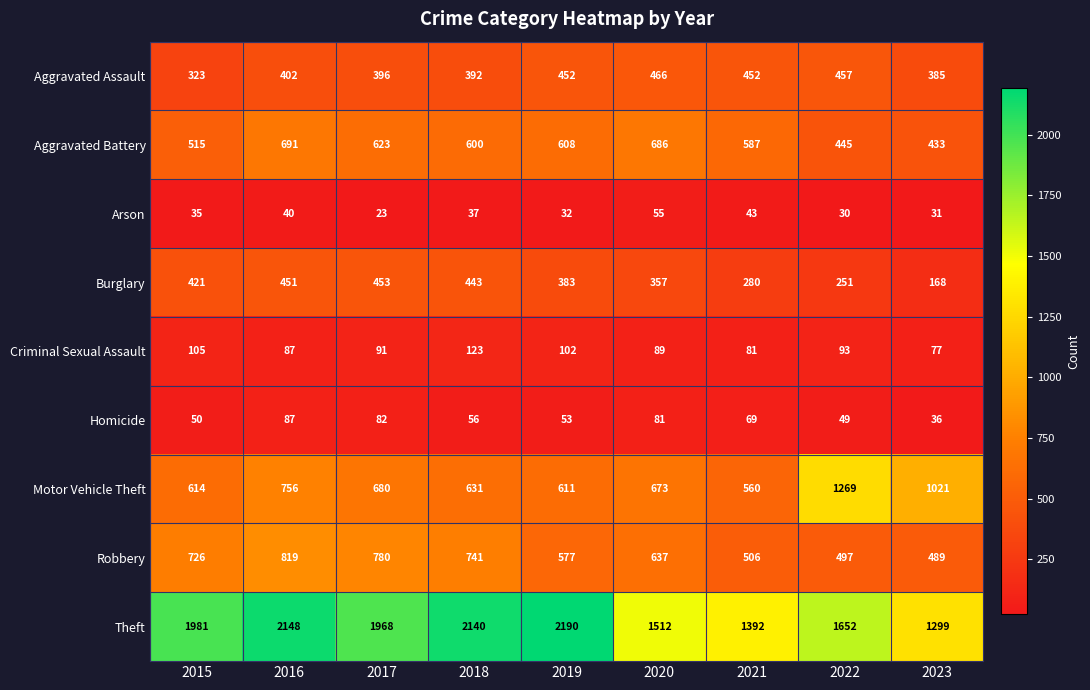

Which series has the largest total across all categories?

Theft